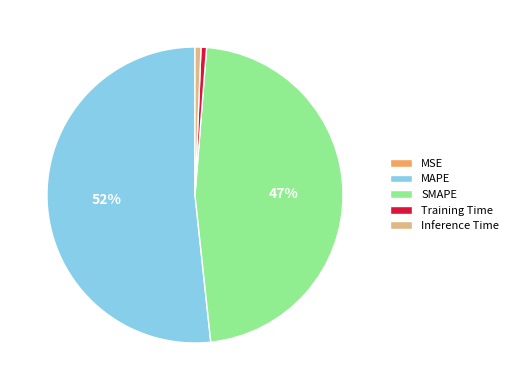

Do MAPE and Inference Time together represent more than half of the pie?

Yes